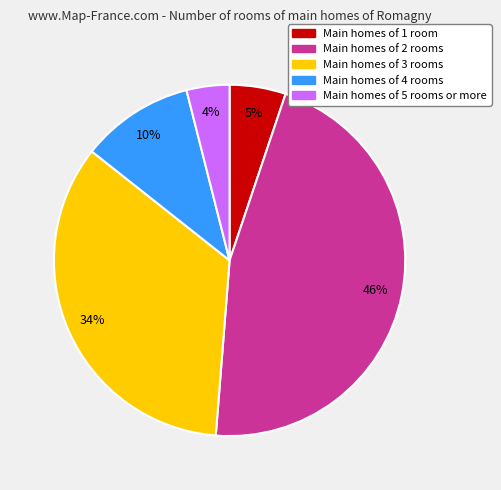

Is there a majority slice in this chart?

No